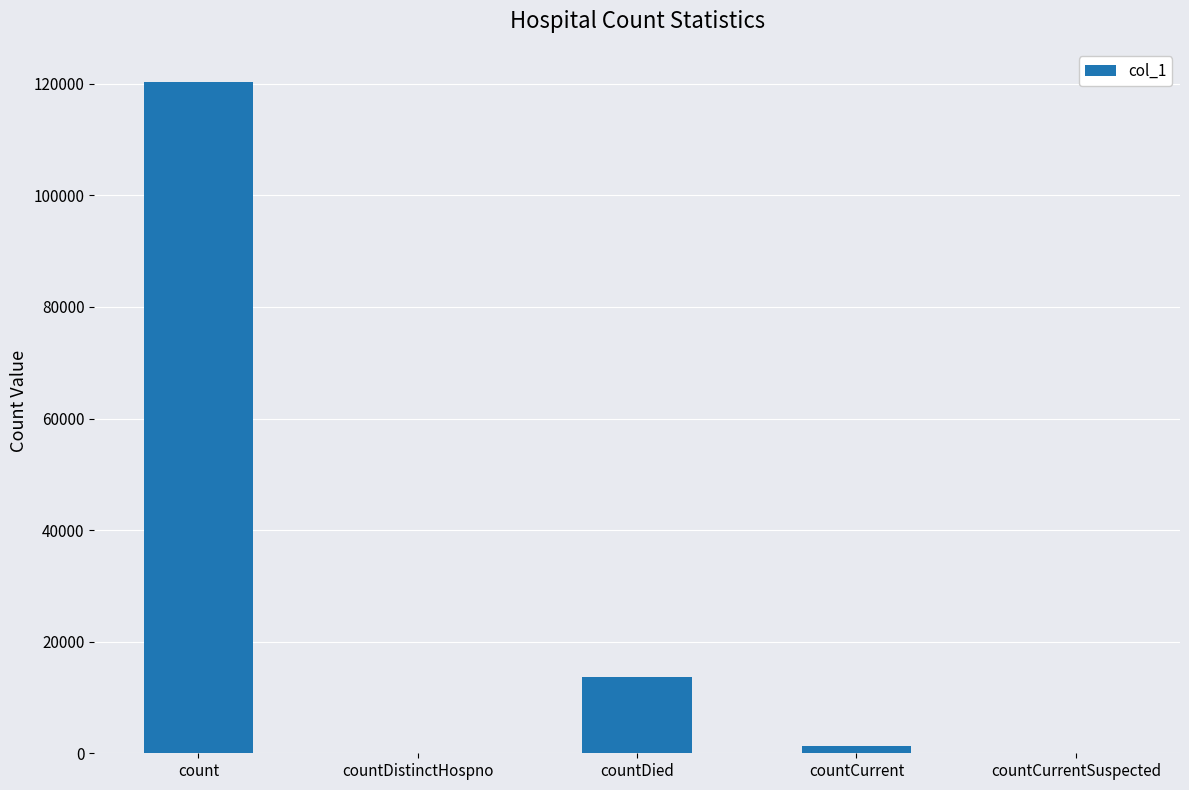

What is the change in value from count to countCurrent?

-118954